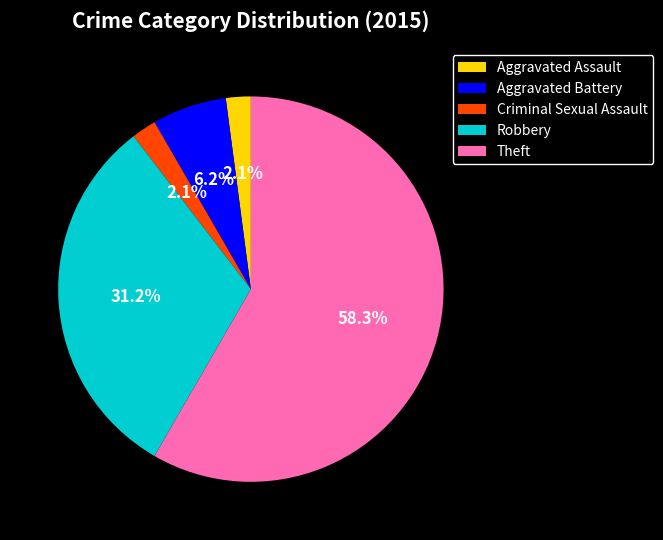

To the nearest percent, what is the difference between the Criminal Sexual Assault and Robbery slice percentages?

29%